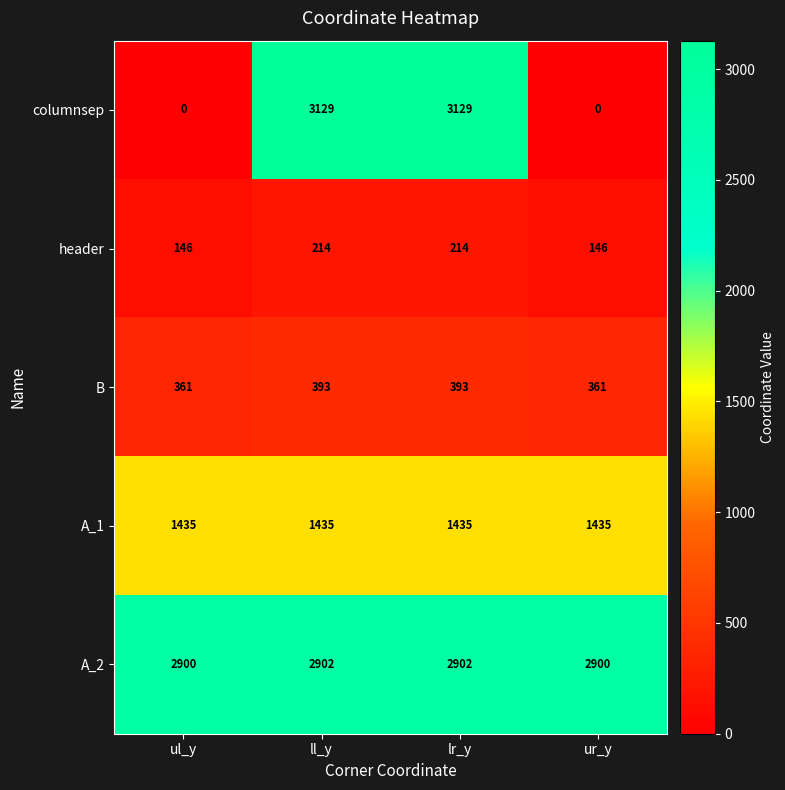

What is the spread (max minus min) of values at ul_y?

2900